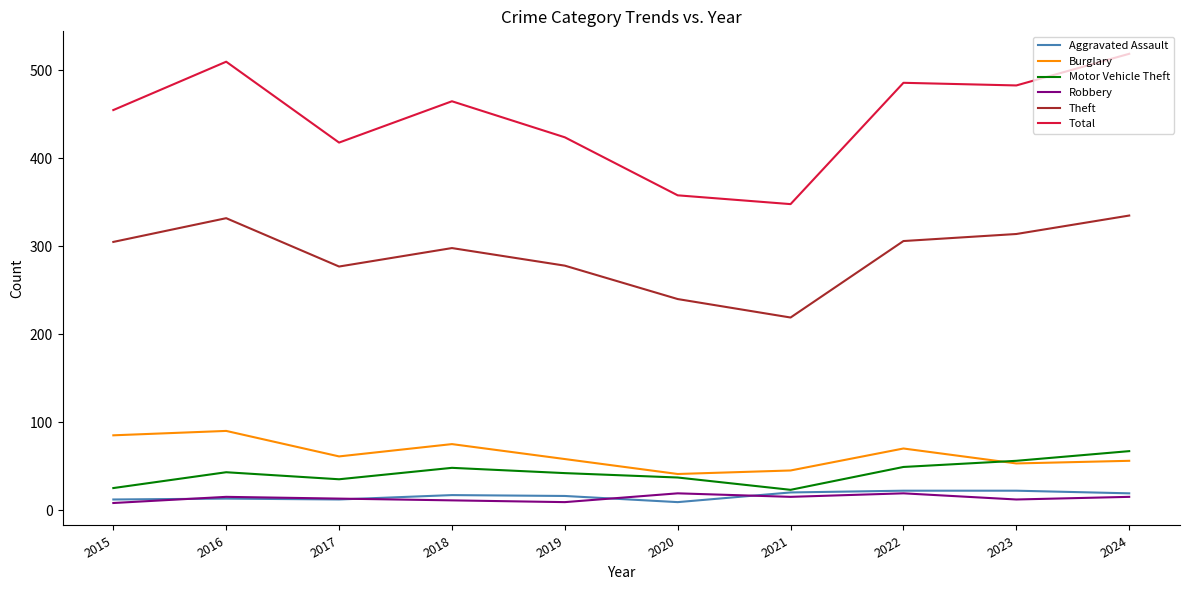

Which series has the largest total across all categories?

Total